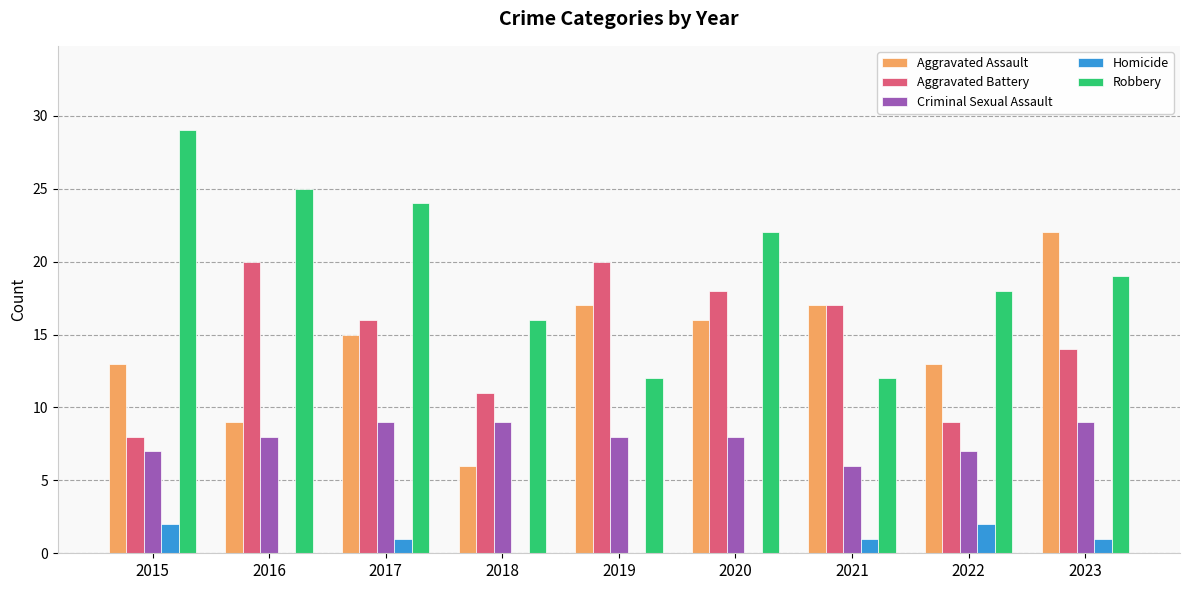

How many groups of bars are there?

9